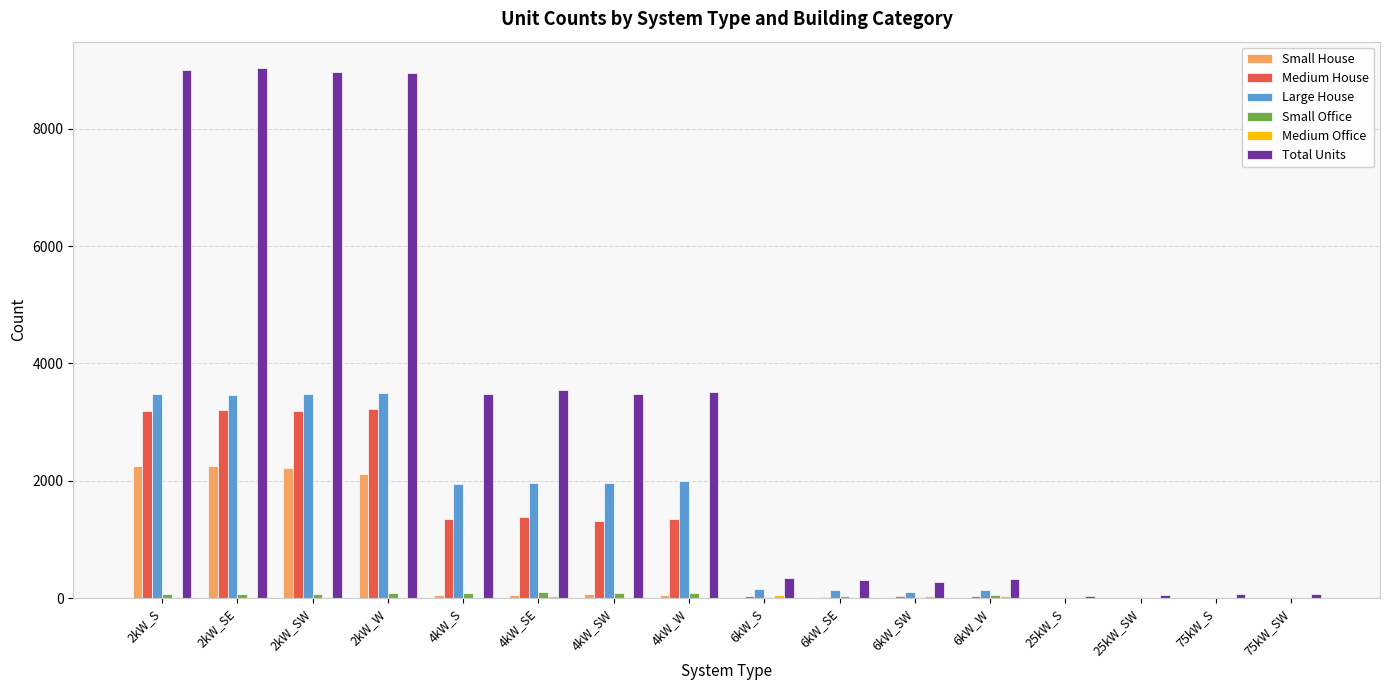

Which series changed the most between 4kW_W and 75kW_SW?

Total Units